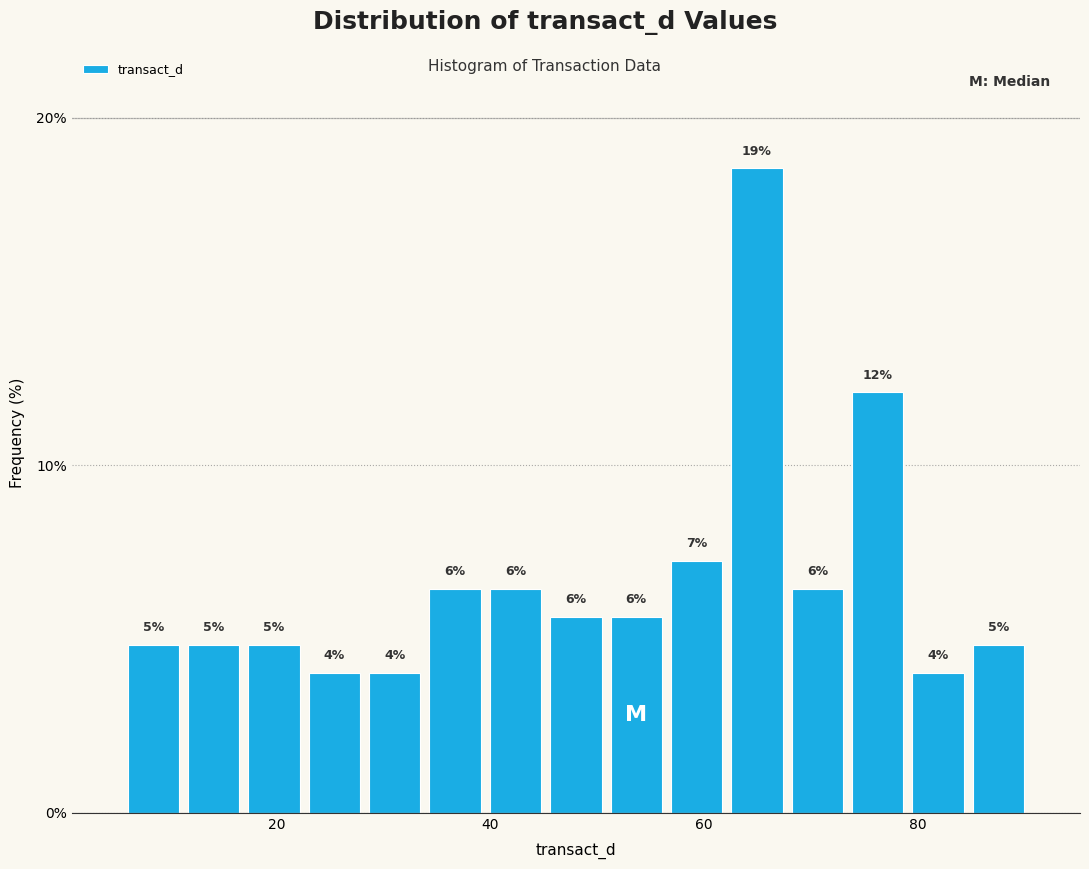

Around what value on the x-axis is the tallest bar? Give the approximate position of its centre, as read against the axis.

64